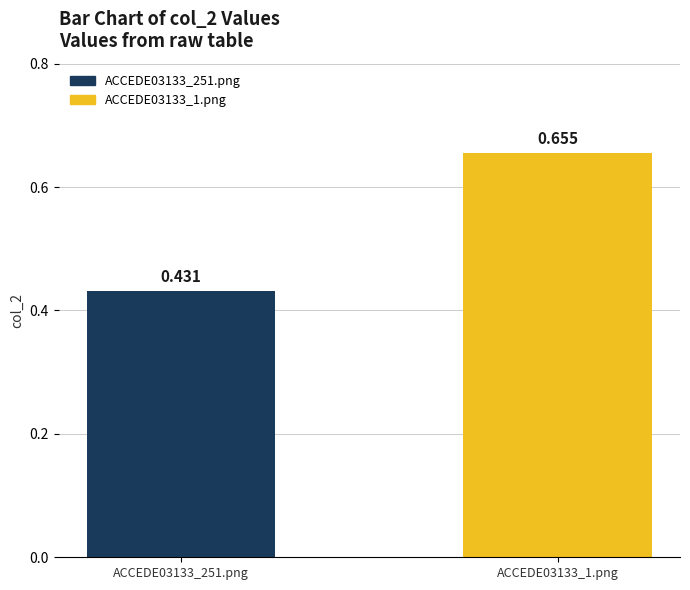

What is the approximate value at ACCEDE03133_1.png?

0.7